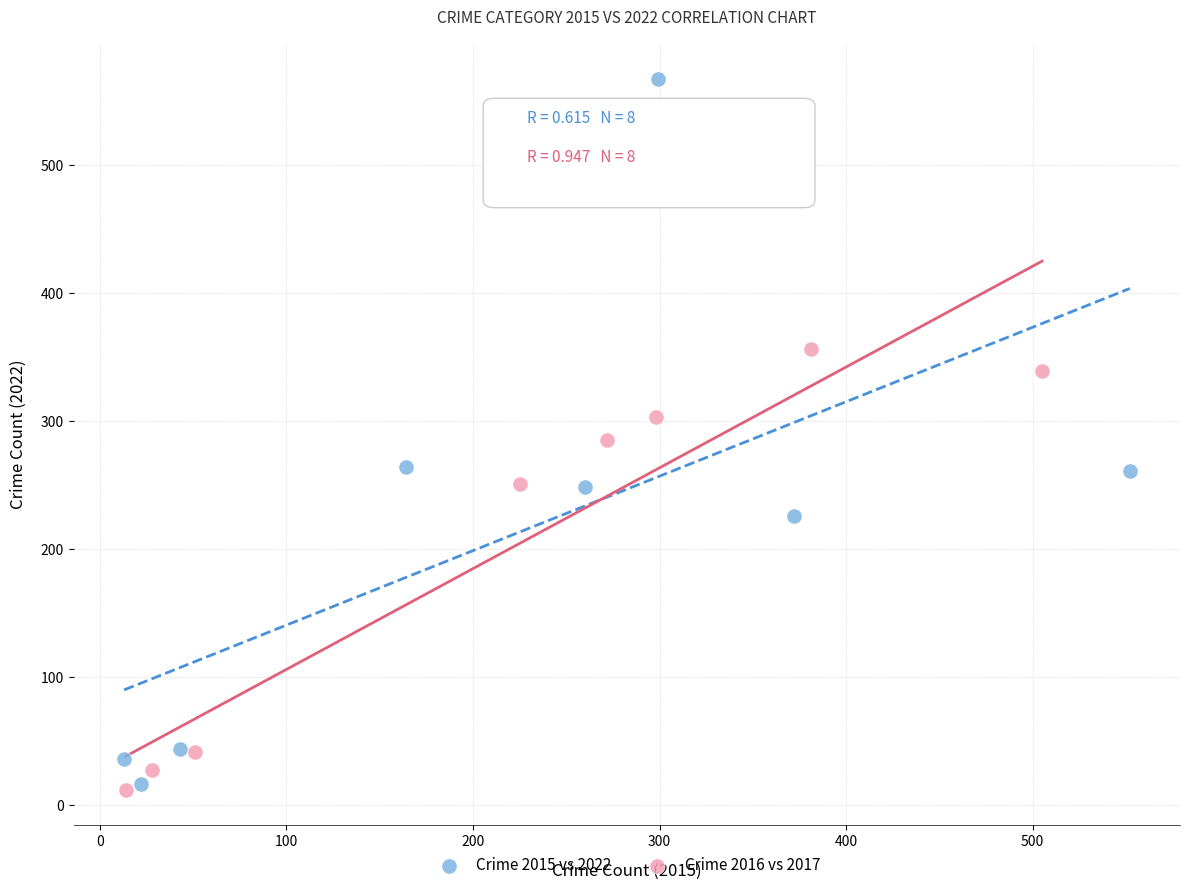

What are all the series names shown in the legend?

Crime 2015 vs 2022, Crime 2016 vs 2017